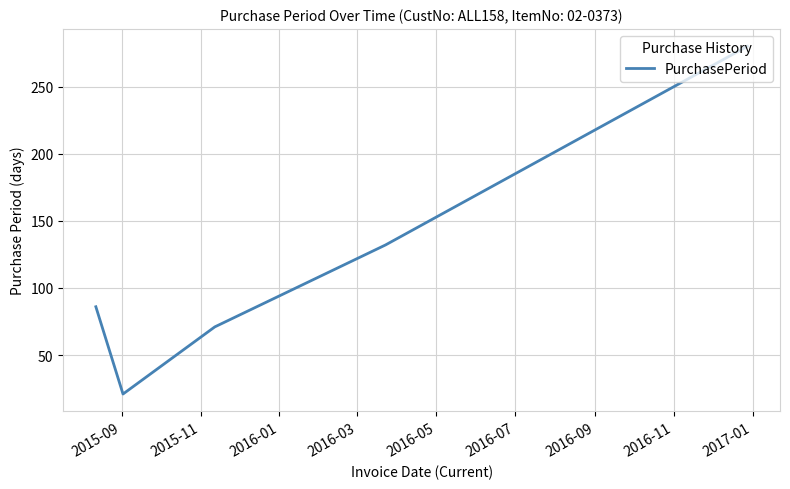

How many interior local valleys (lower than both neighbors) does the data have?

1